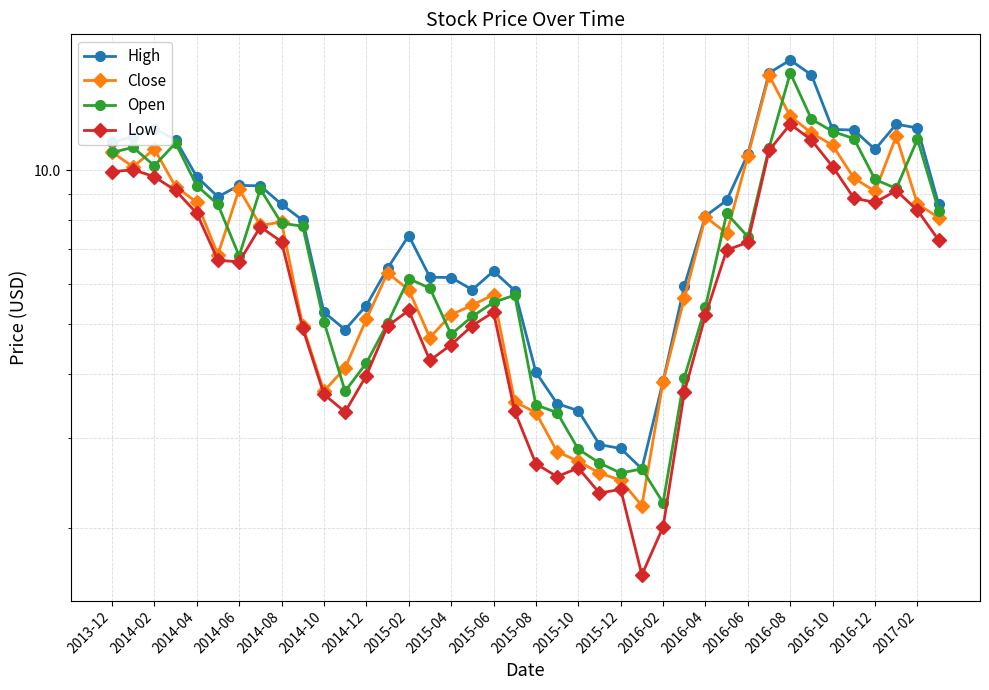

Between 2014-02 and 21, which series saw the biggest shift?

High